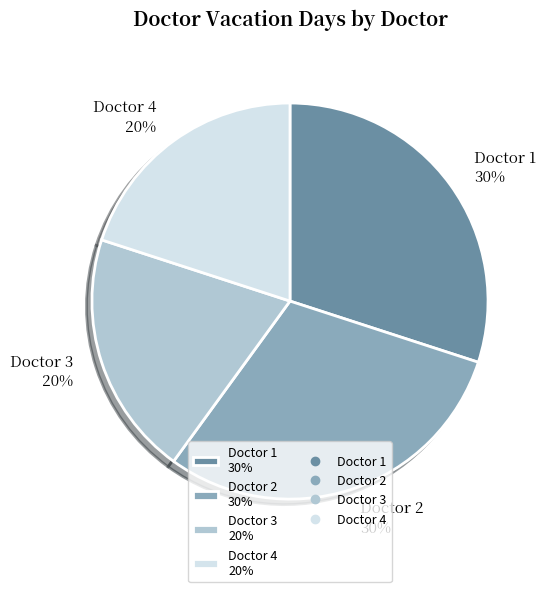

Do Doctor 2 30% and Doctor 1 30% together represent more than half of the pie?

Yes